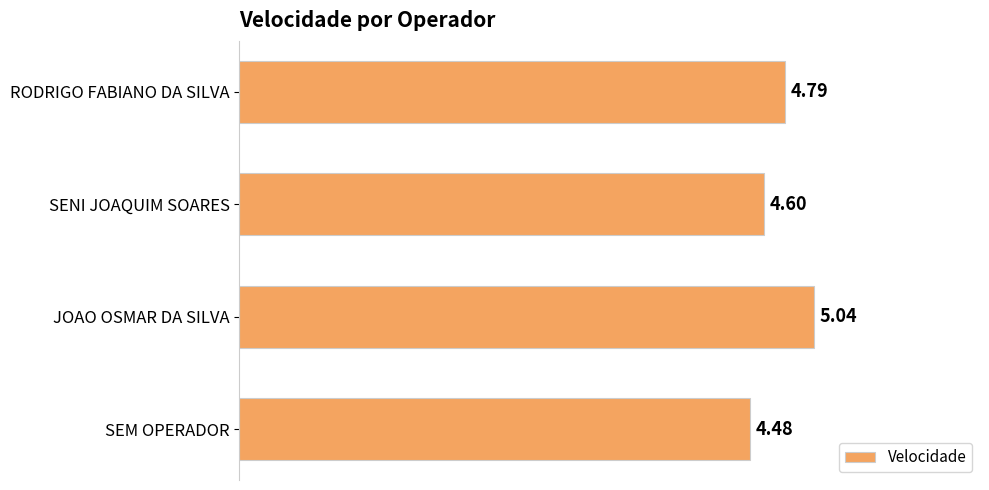

What is the difference between the maximum and minimum values?

0.6